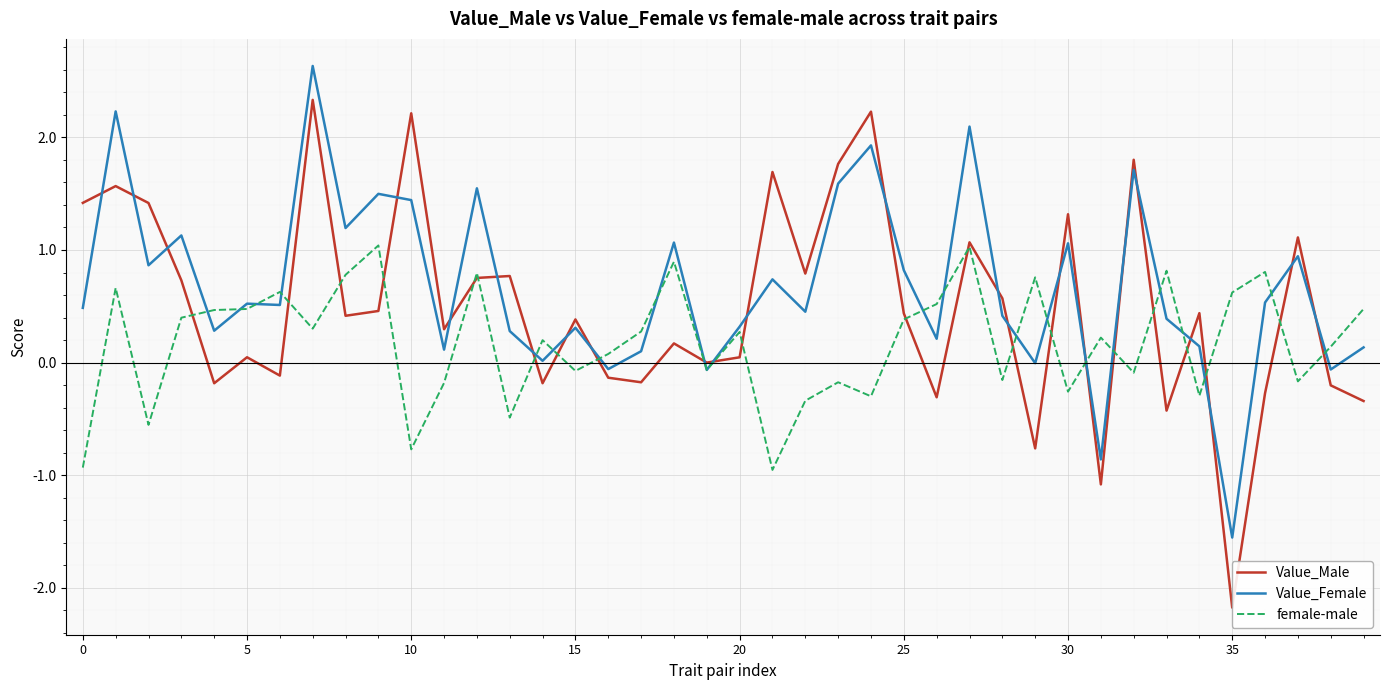

How many values in the Value_Male series exceed 0?

26